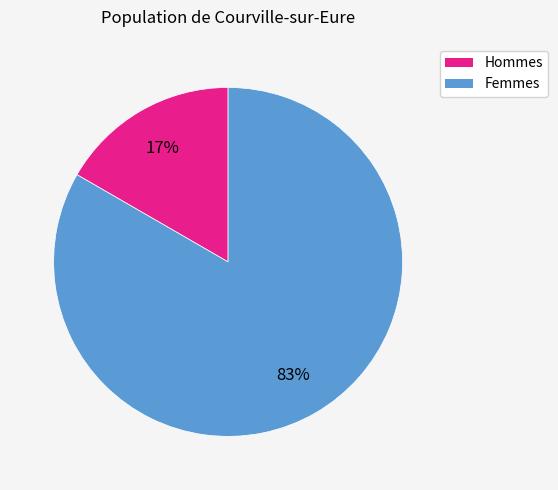

Between Femmes and Hommes, which is larger?

Femmes